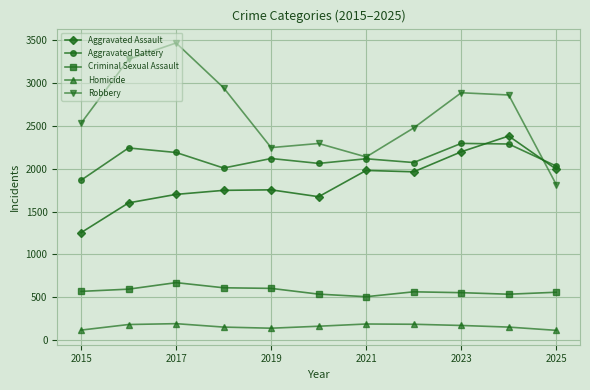

True or false: Aggravated Battery and Aggravated Assault intersect in this chart.

True